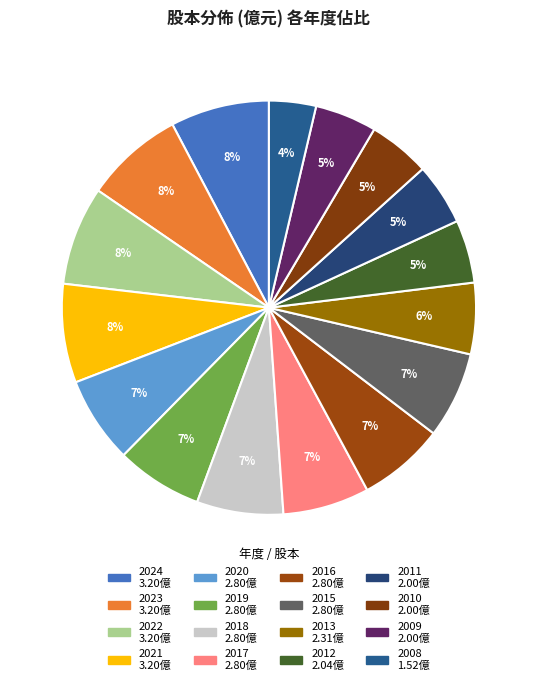

Do 2012 and 2009 together represent more than half of the pie?

No